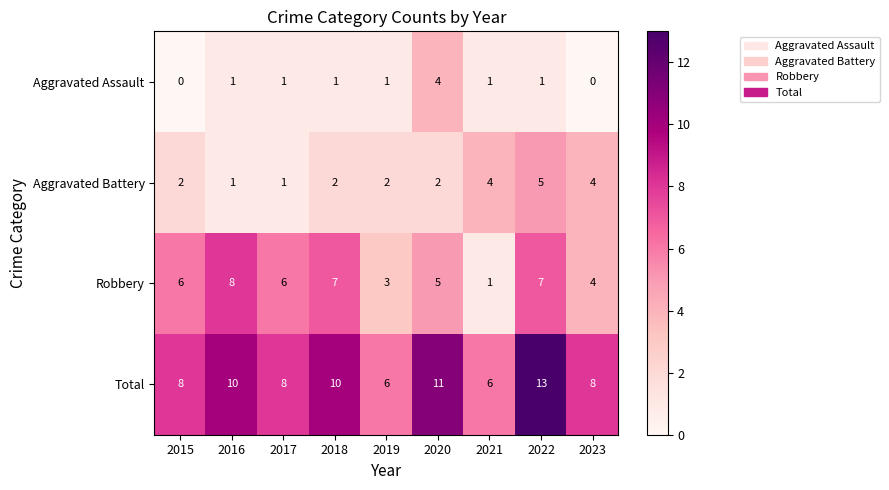

What is the maximum value for Total?

13